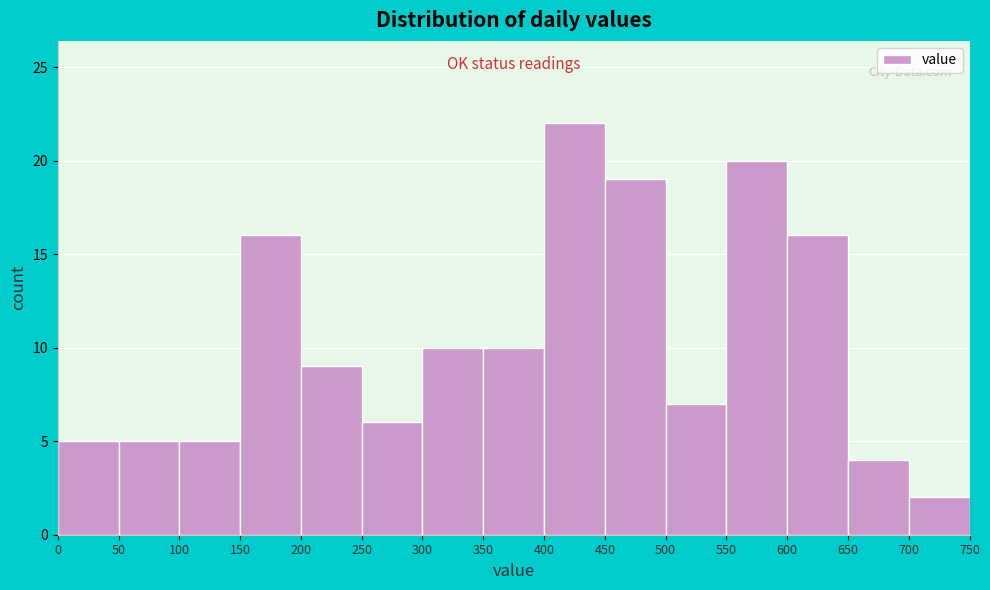

How tall is the bar that spans 550 to 600 on the x-axis? The values are not printed on the chart, so give them approximately, as read against the axis.

20